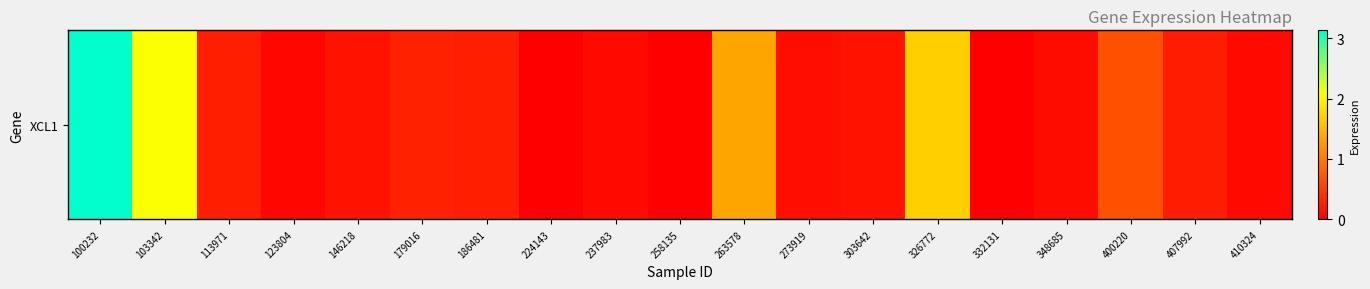

What is the change in value from 123804 to 224143?

-0.1